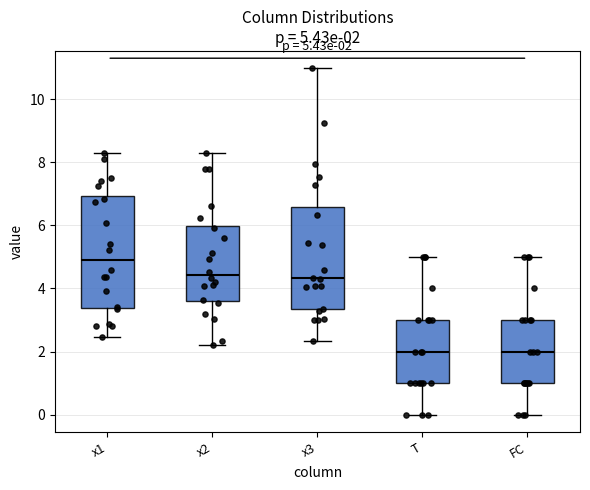

Comparing the boxes themselves (not the whiskers), which one is the tallest?

x1